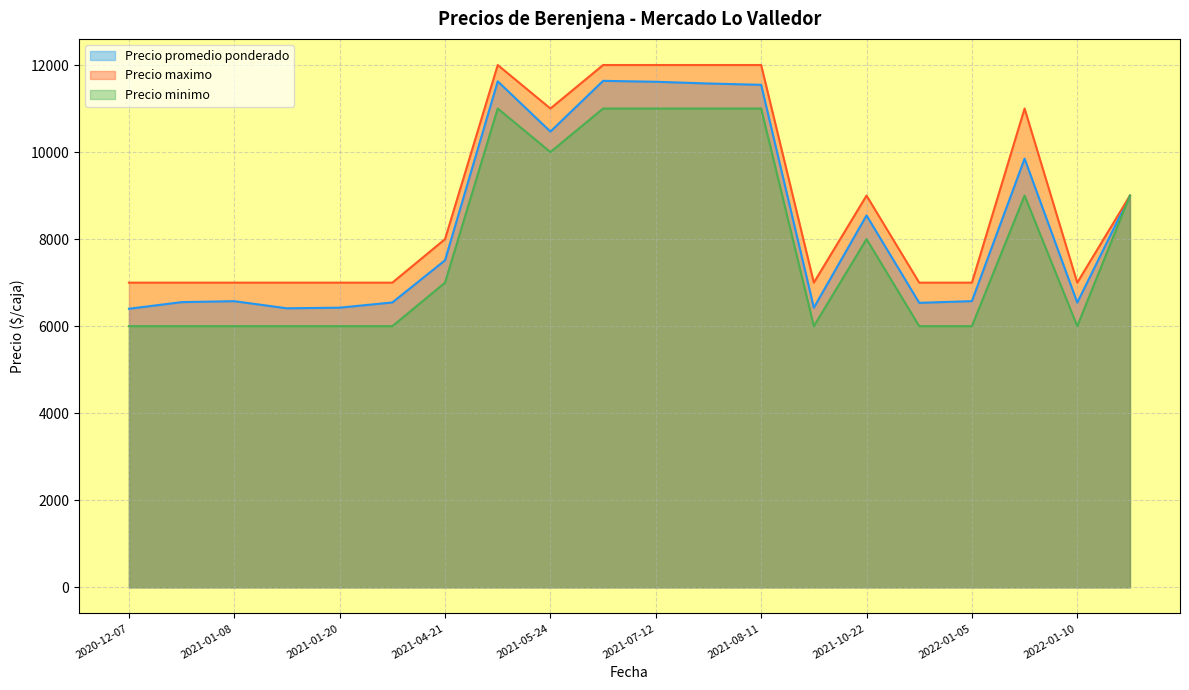

What is the difference between the second highest and minimum values in the Precio promedio ponderado series?

5225